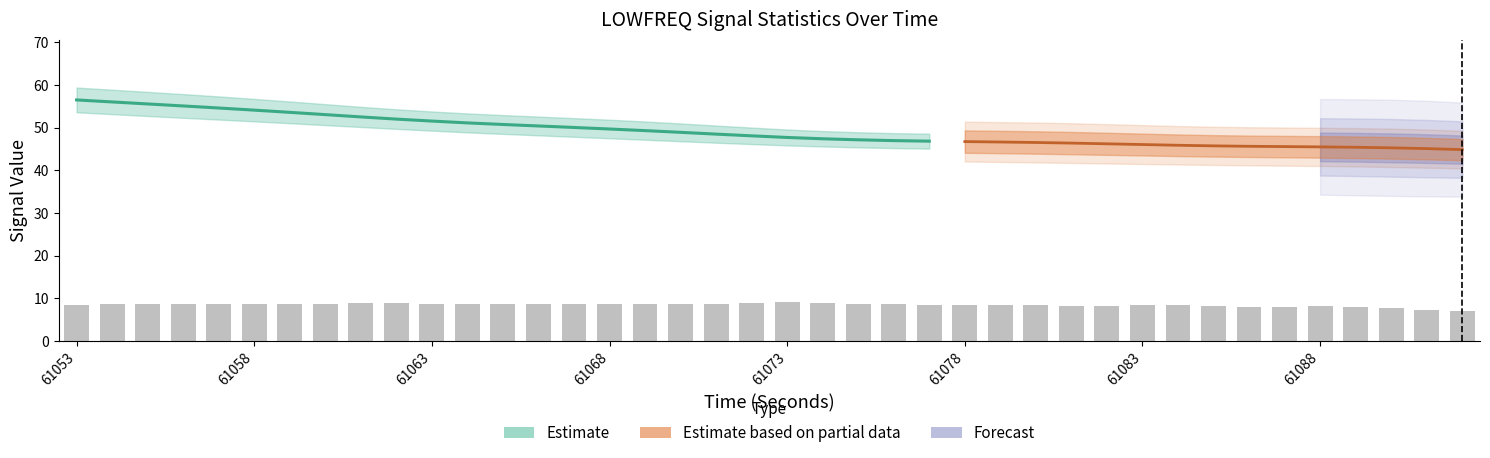

What is the highest value of the standardDeviation_LOWFREQ series?

9.7